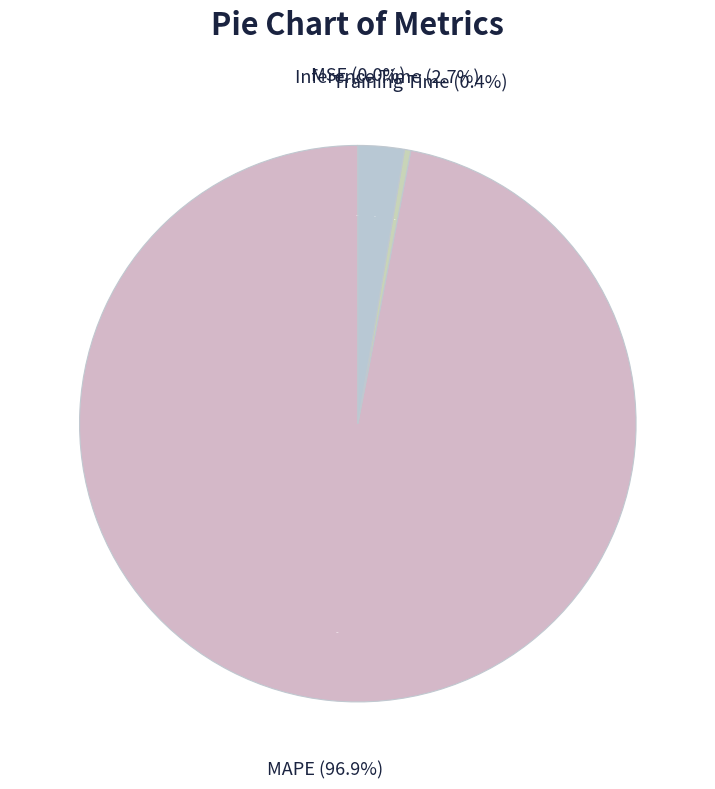

Rank the categories by value from lowest to highest.

MSE, Training Time, Inference Time, MAPE